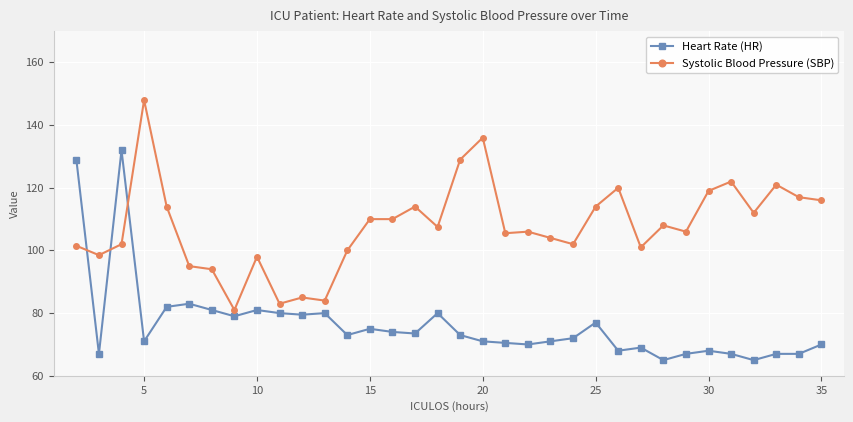

What is the difference between the maximum and minimum values in the Heart Rate (HR) series?

67.0